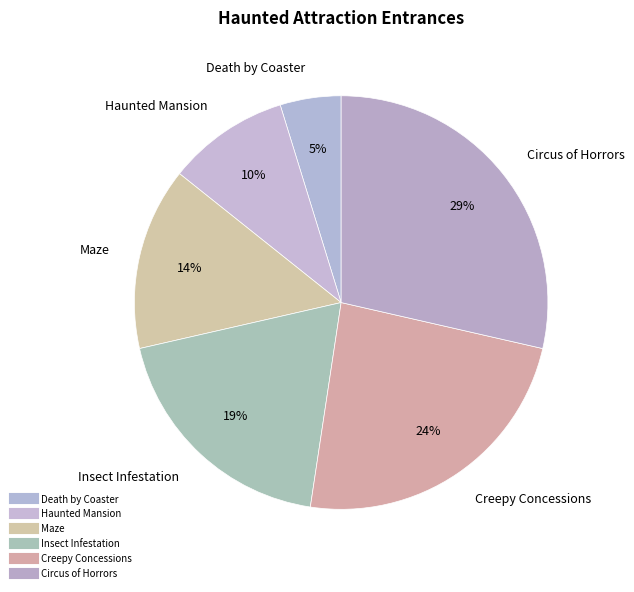

Count the number of slices in the pie.

6